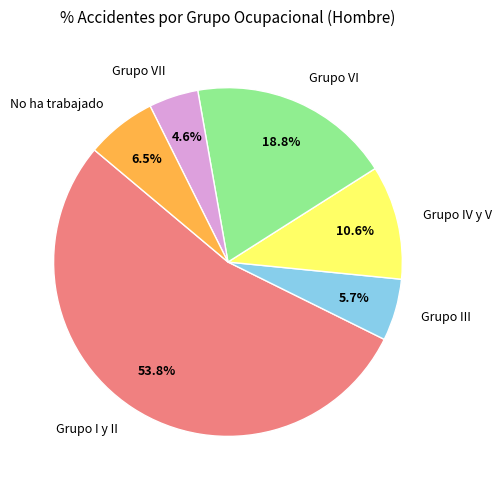

Does Grupo VII account for over 50% of the chart?

No